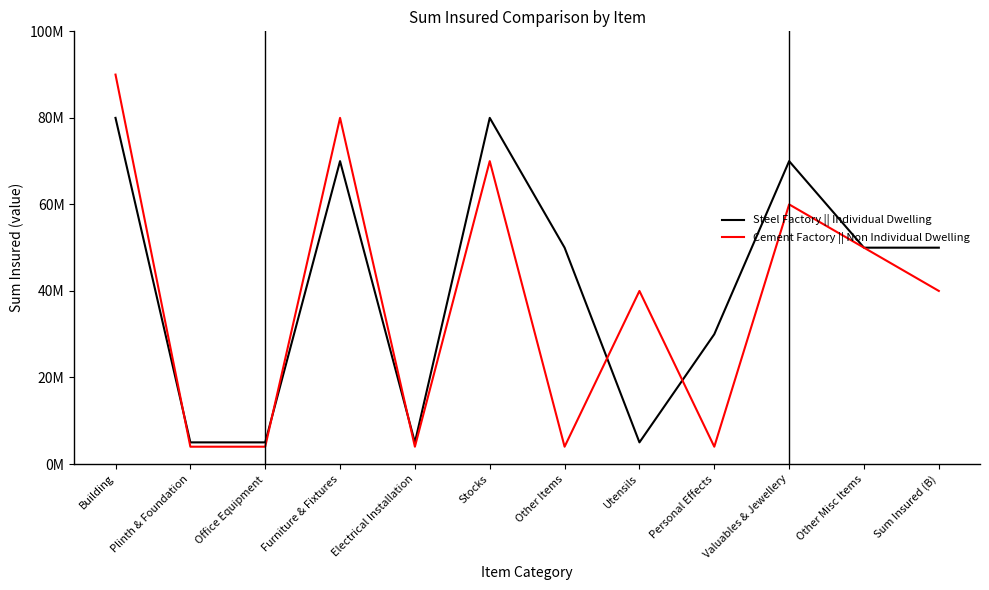

Which series ends up on top after the final intersection of Steel Factory || Individual Dwelling and Cement Factory || Non Individual Dwelling?

Steel Factory || Individual Dwelling